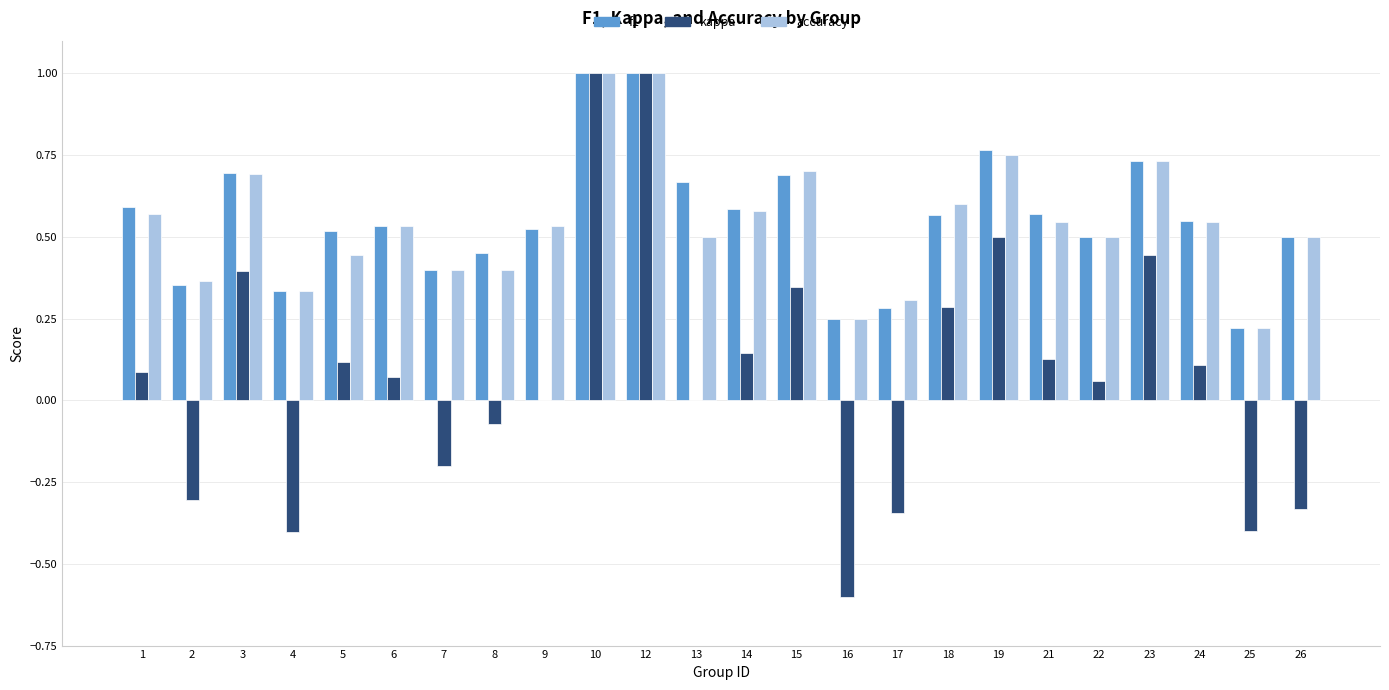

The accuracy series shows 0.1 at 17. True or false?

False